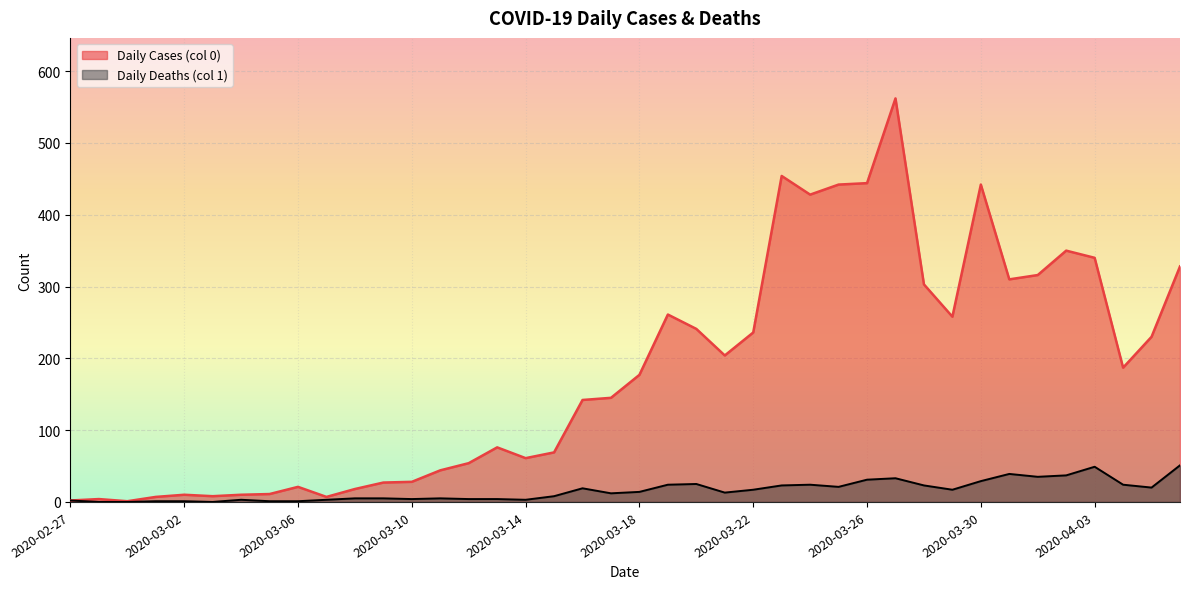

What is the difference between the maximum and minimum values in the Daily Deaths (col 1) series?

51